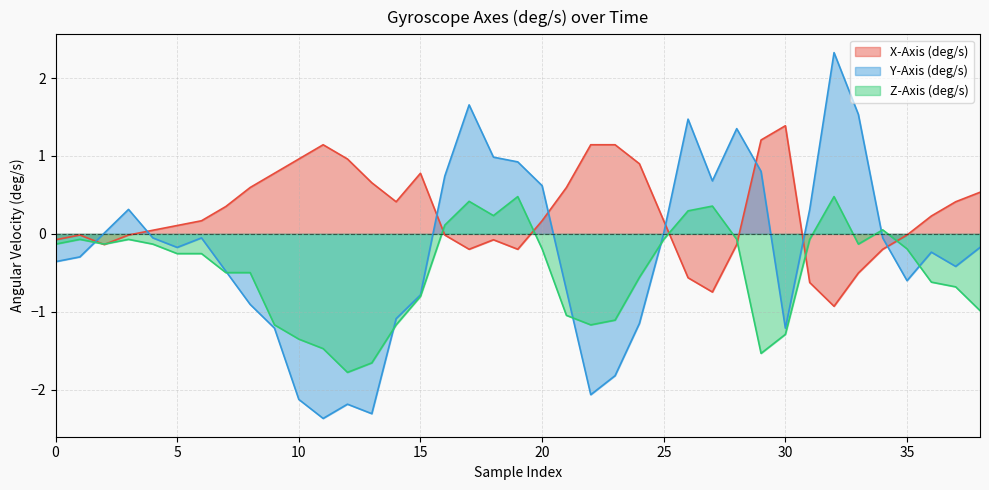

List the series in order of their overall mean, highest first.

X-Axis (deg/s), Y-Axis (deg/s), Z-Axis (deg/s)